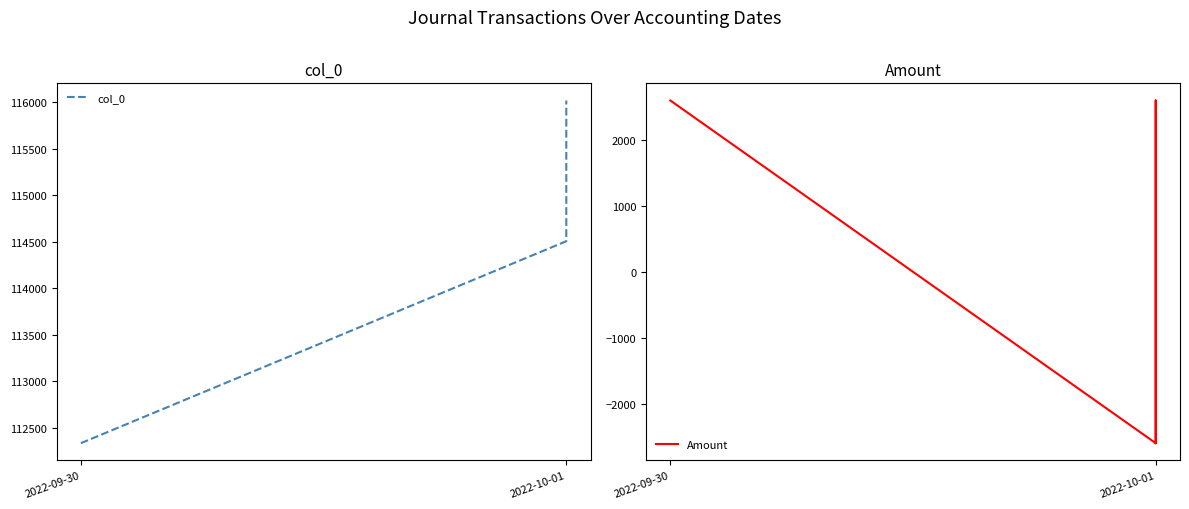

What is the spread (max minus min) of values at 2022-10-01?

117106